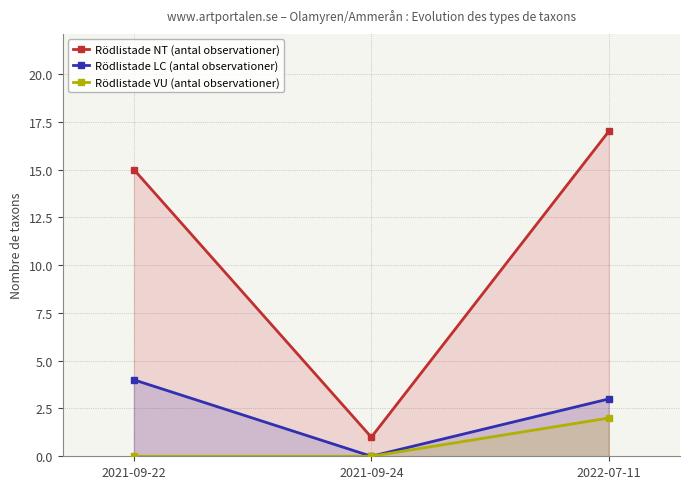

Count the Rödlistade VU (antal observationer) values in the range 0 to 2.

3